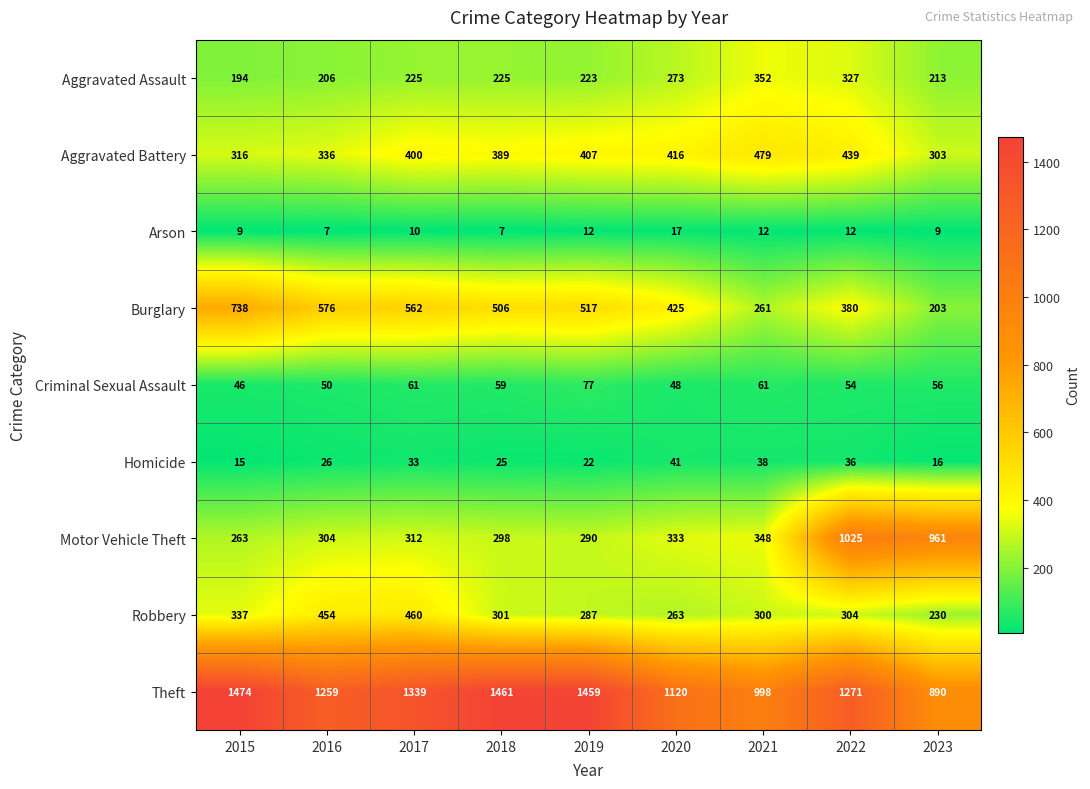

At which label does Theft first exceed 1271?

2015